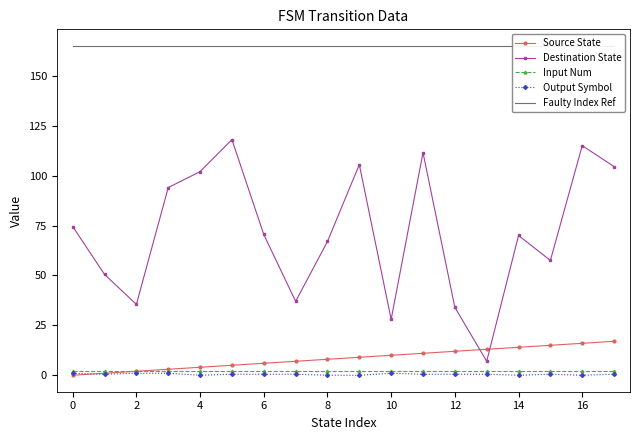

True or false: Source State has more than 2 points higher than both neighbors.

False